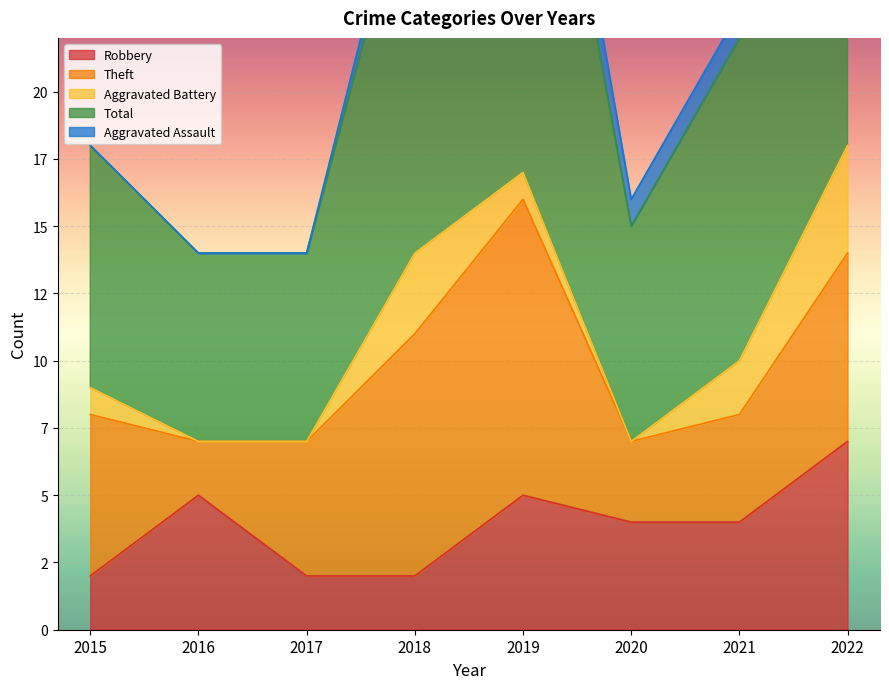

Is it true that Total equals 10 at 2018?

False